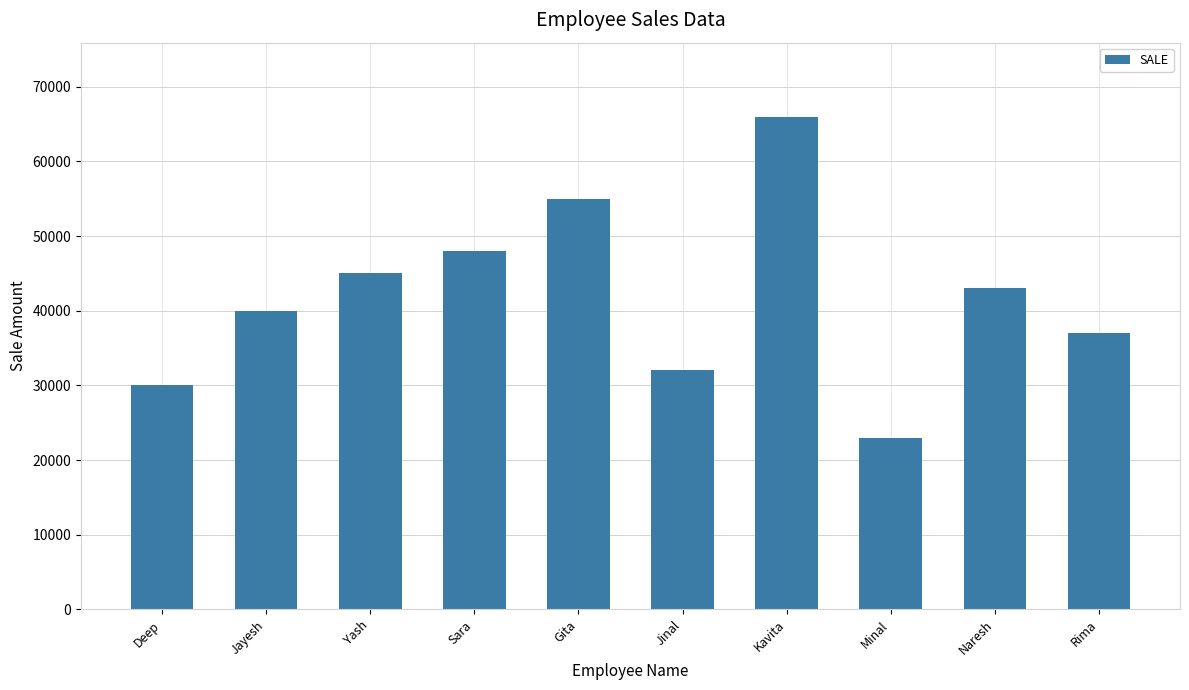

Approximately how many times larger is the value at Minal compared to Yash?

0.5